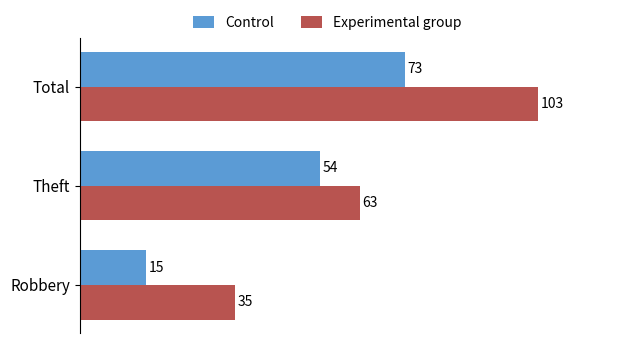

What is the difference between the maximum and second lowest values in the Control series?

19